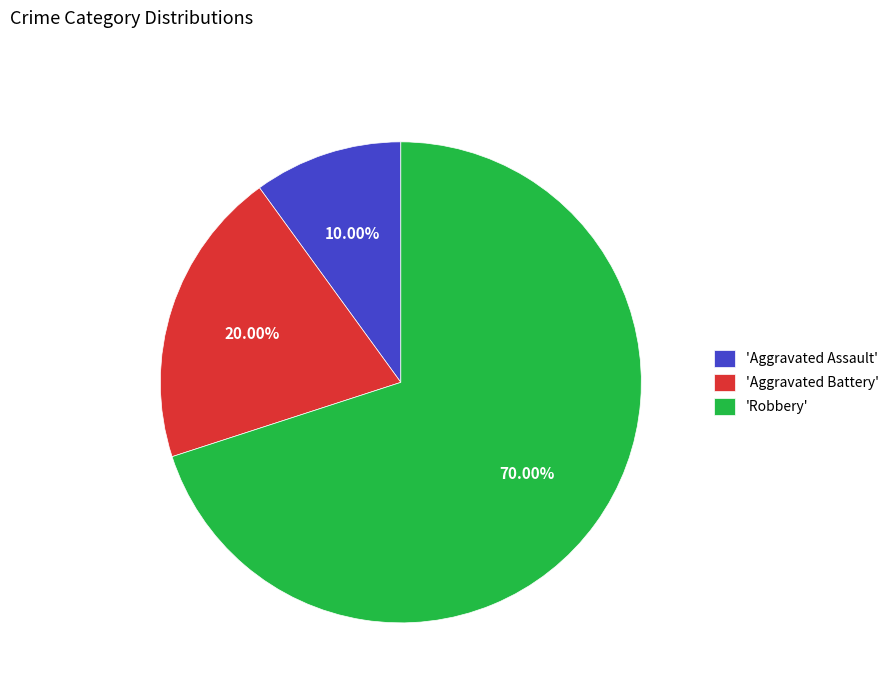

Which slice represents more than half of the pie?

'Robbery'